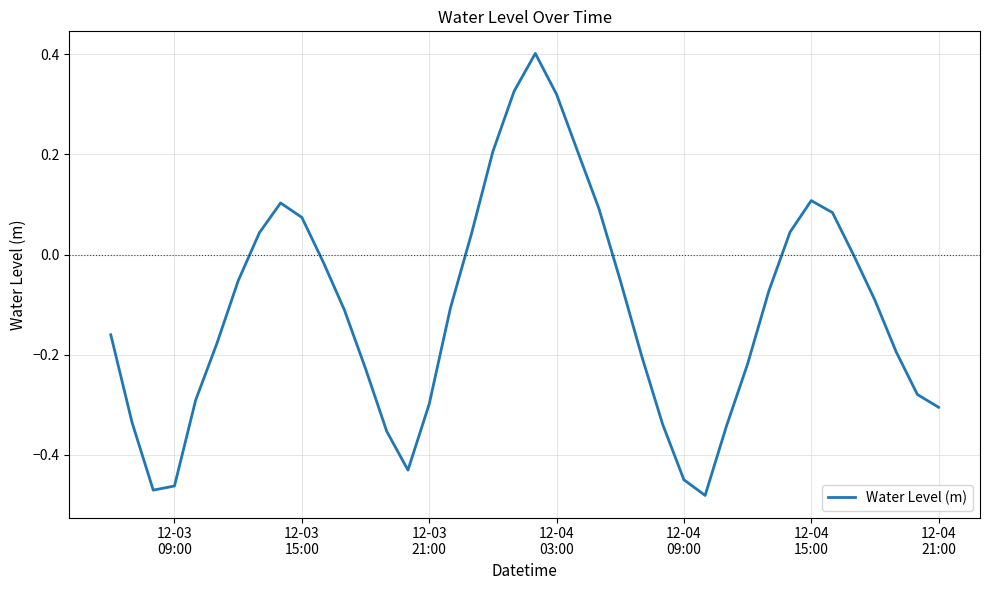

What is the greatest value displayed?

0.4